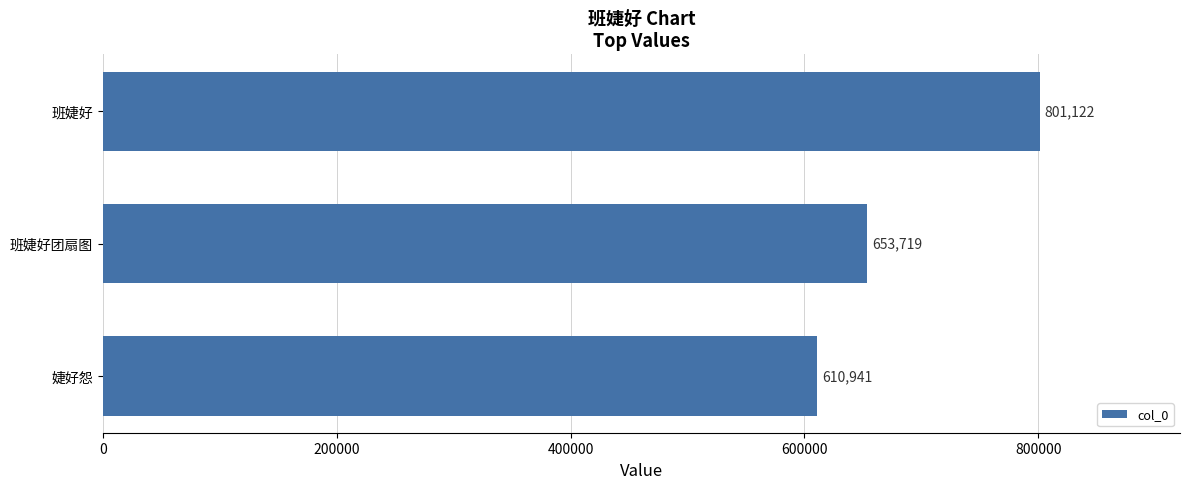

At which label is the value closest to 706031?

班婕好团扇图